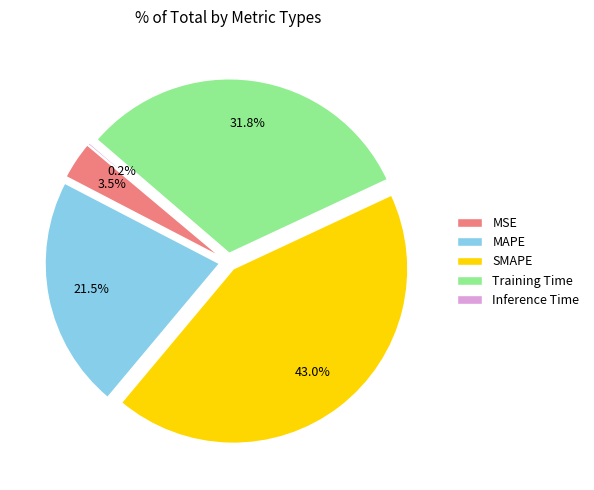

What percentage do Training Time and MSE together represent?

35.2%